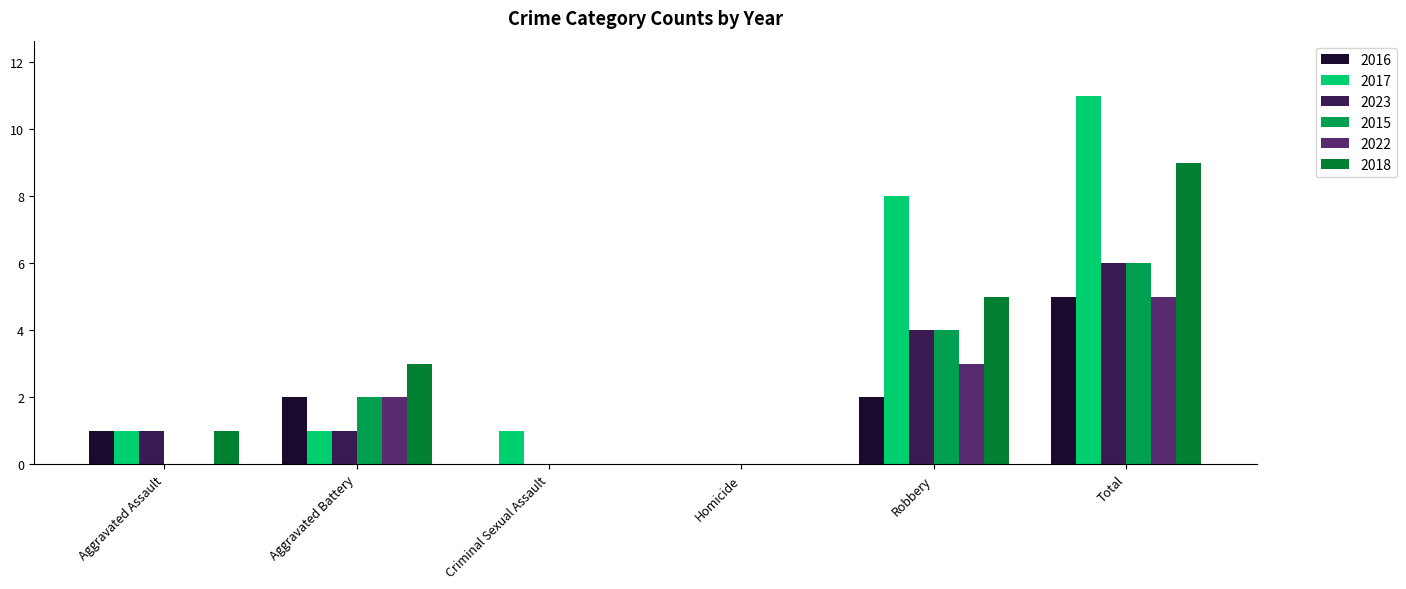

Between Aggravated Assault and Total, which series saw the biggest shift?

2017